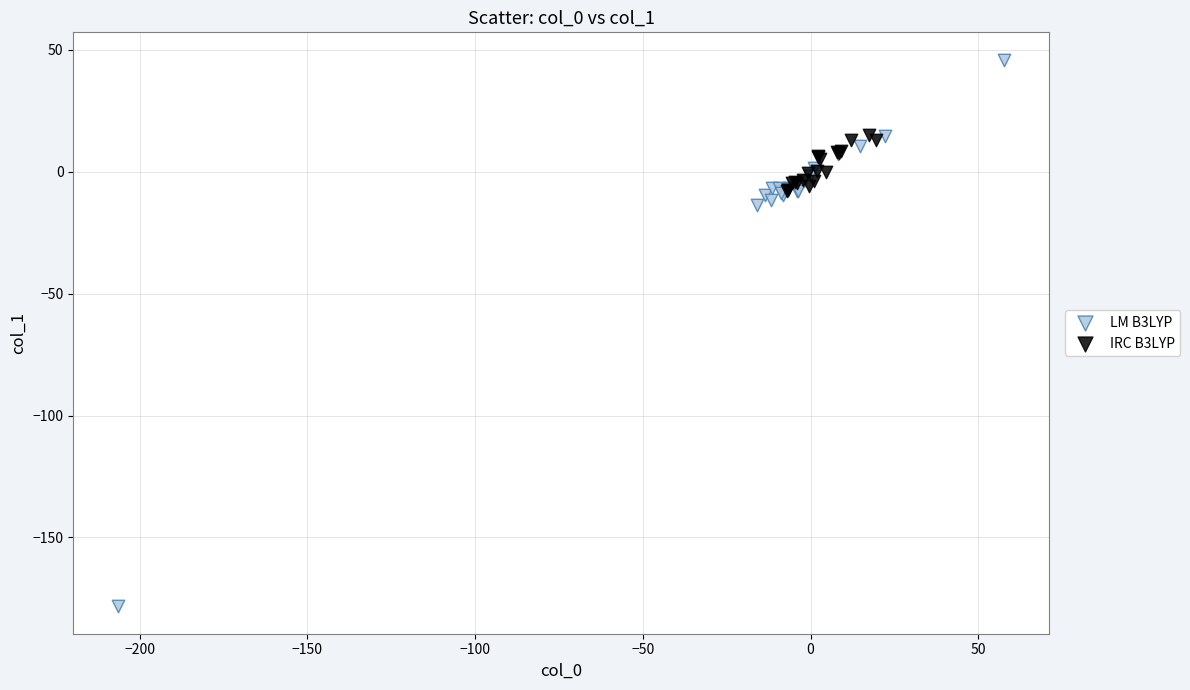

Which series contains the lowest Y value?

LM B3LYP